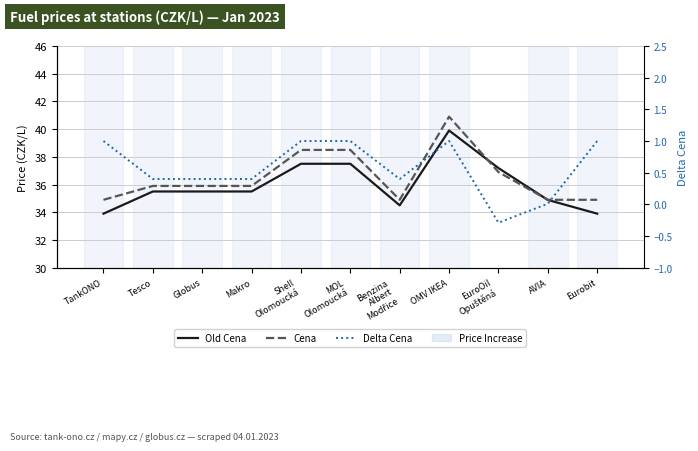

How many data points in Cena are less than 35?

4